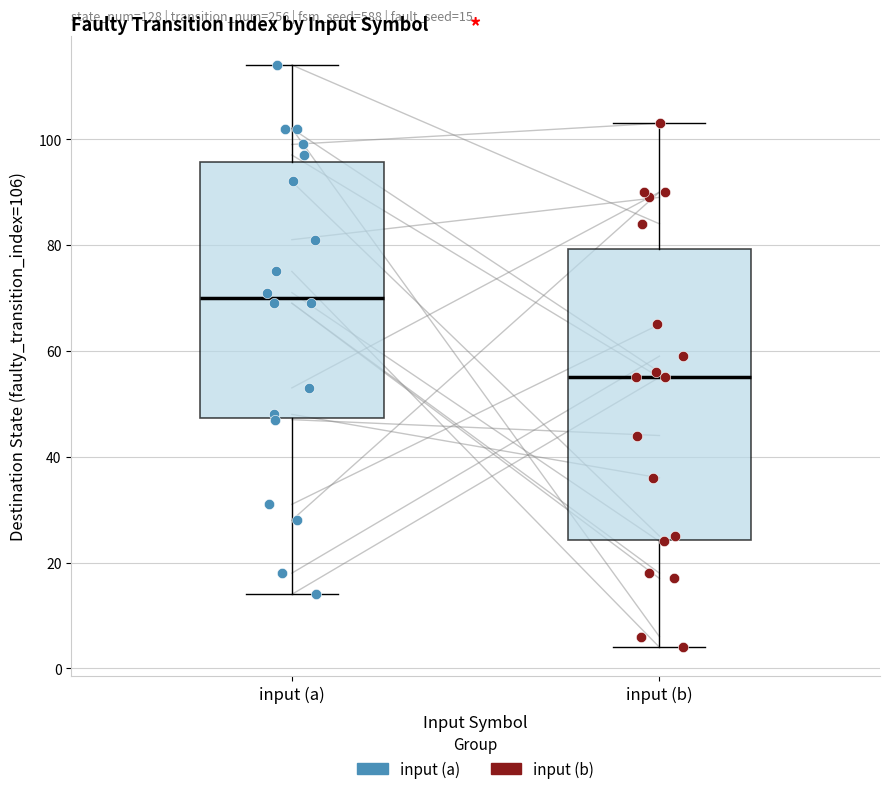

Which box's median line is the lowest?

input (b)